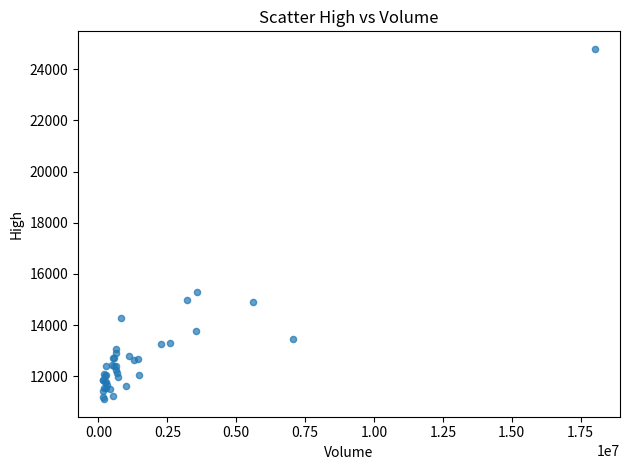

What Y value in the scatter plot is closest to 17950?

15280